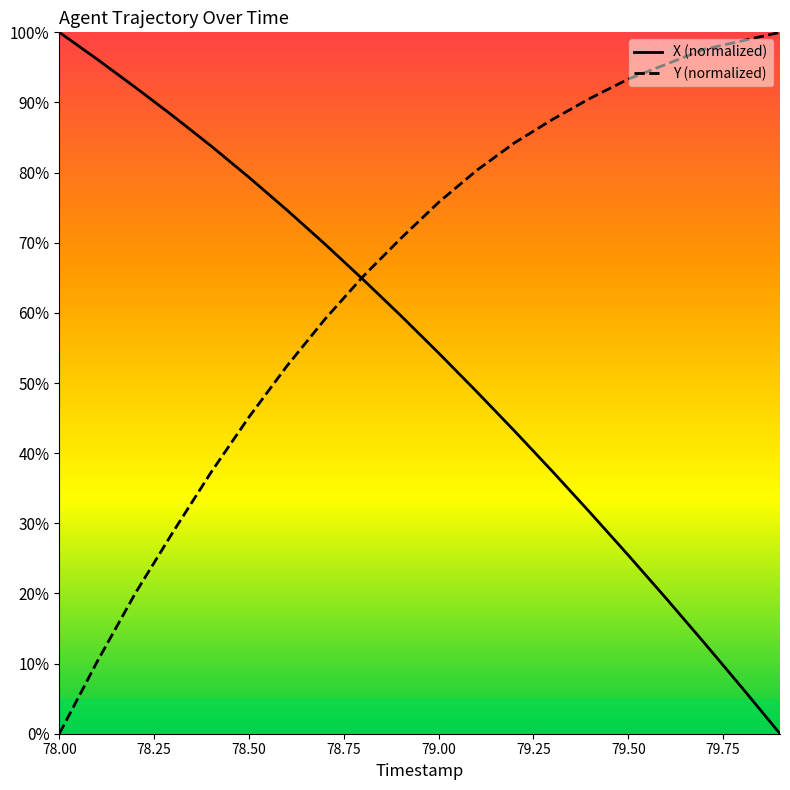

What is the maximum value shown in the chart?

100.0